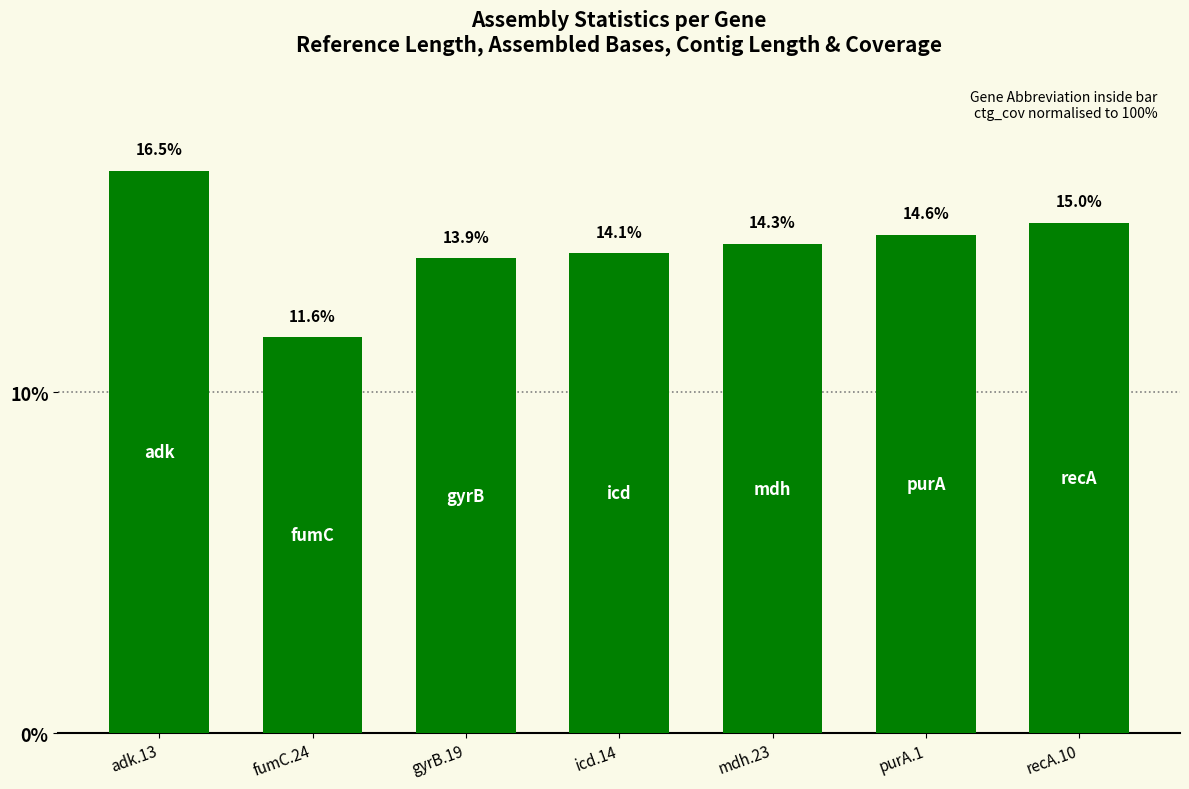

Which label corresponds to the largest value in the chart?

adk.13